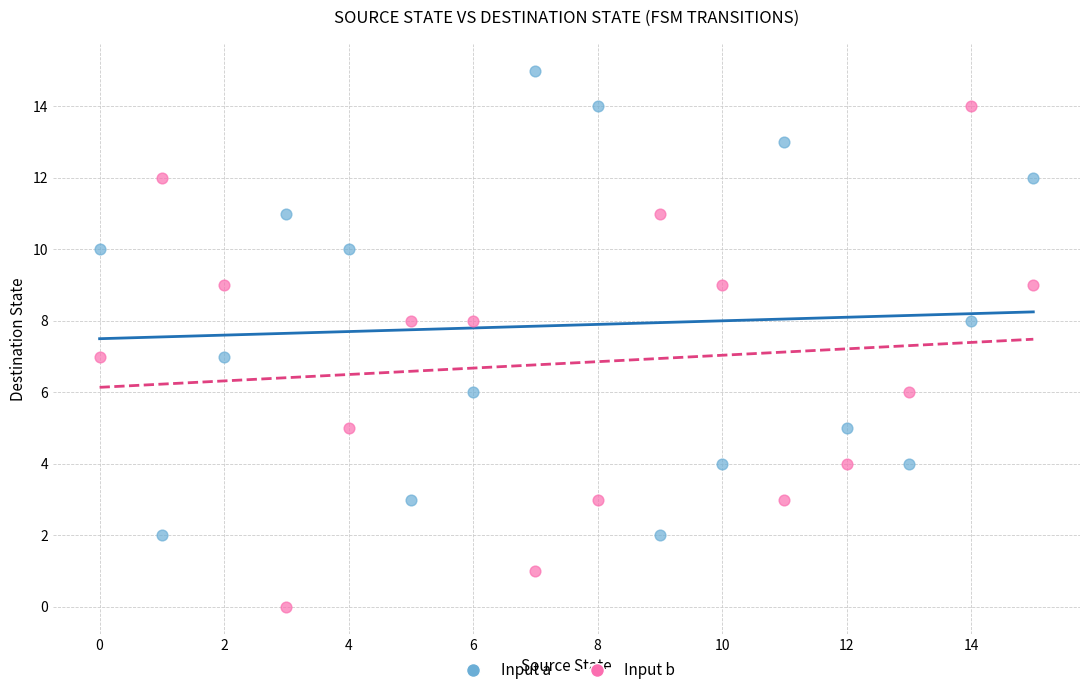

Across all data points, what is the range of Y values (max minus min)?

15